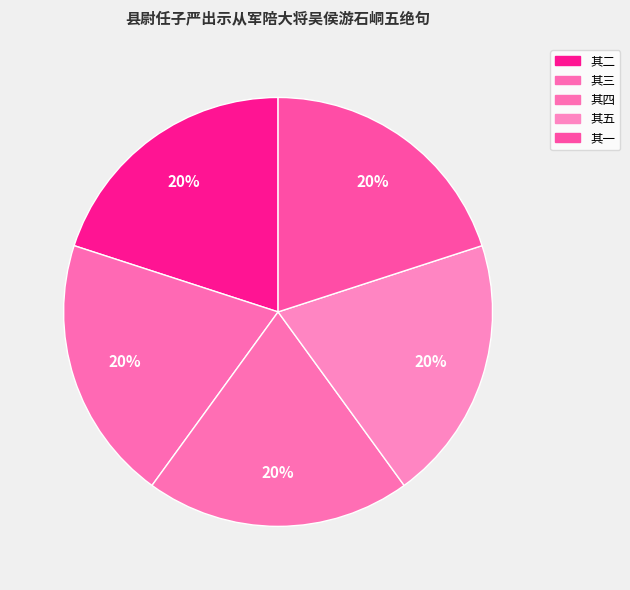

To the nearest percent, what is the average slice percentage?

20%